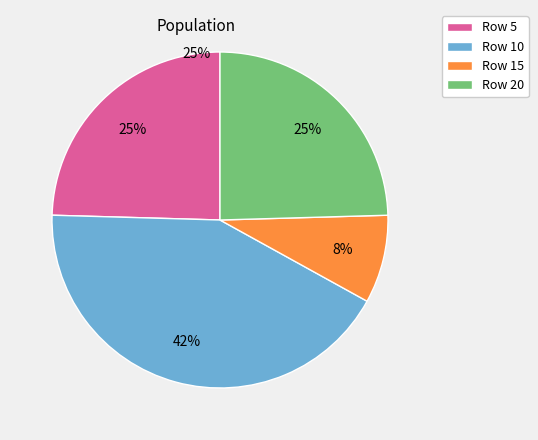

To the nearest percent, what is the difference between the largest and smallest slice percentages?

34%